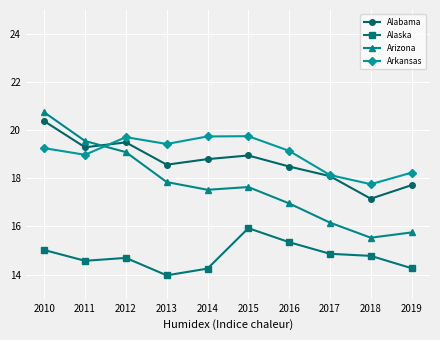

What is the spread (max minus min) of values at 2018?

3.0